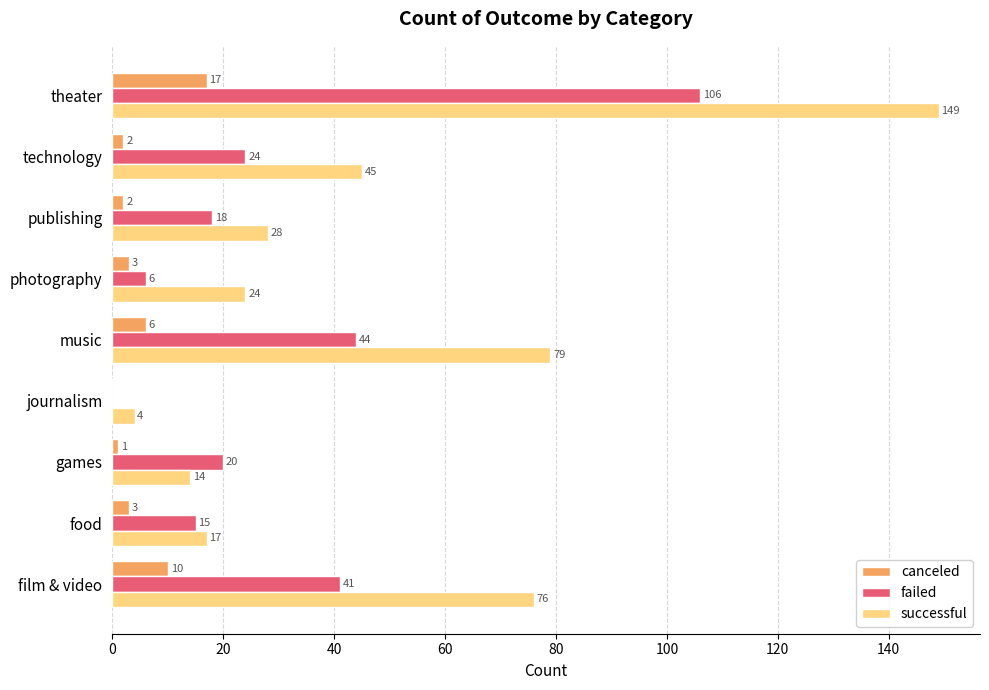

Count the number of categories in the chart.

9